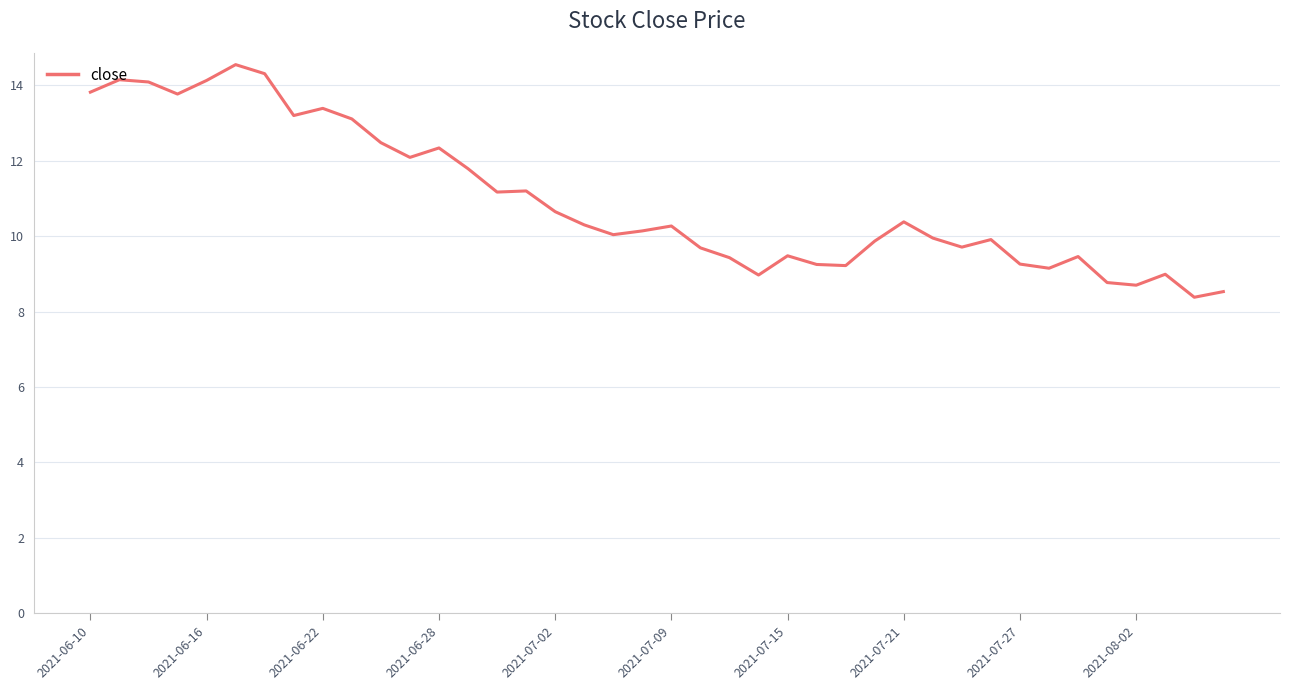

What is the minimum value shown in the chart?

8.4